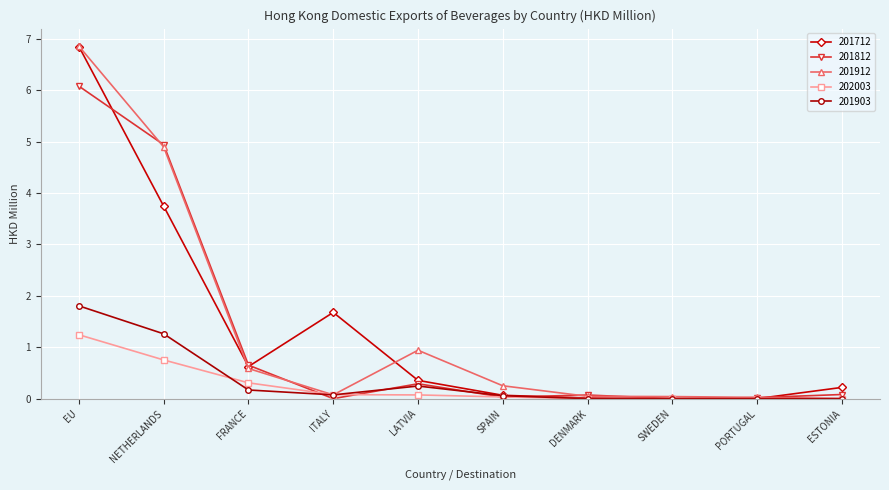

What is the total value across all series at ITALY?

1.9